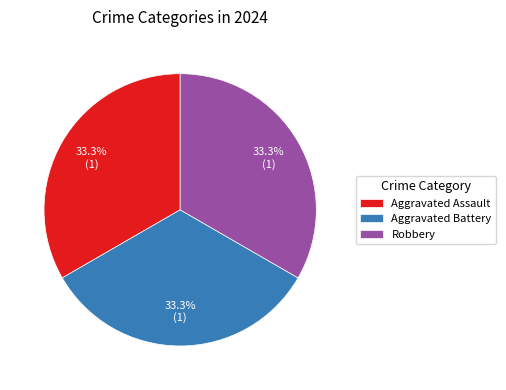

Does Aggravated Assault represent more than half of the total?

No